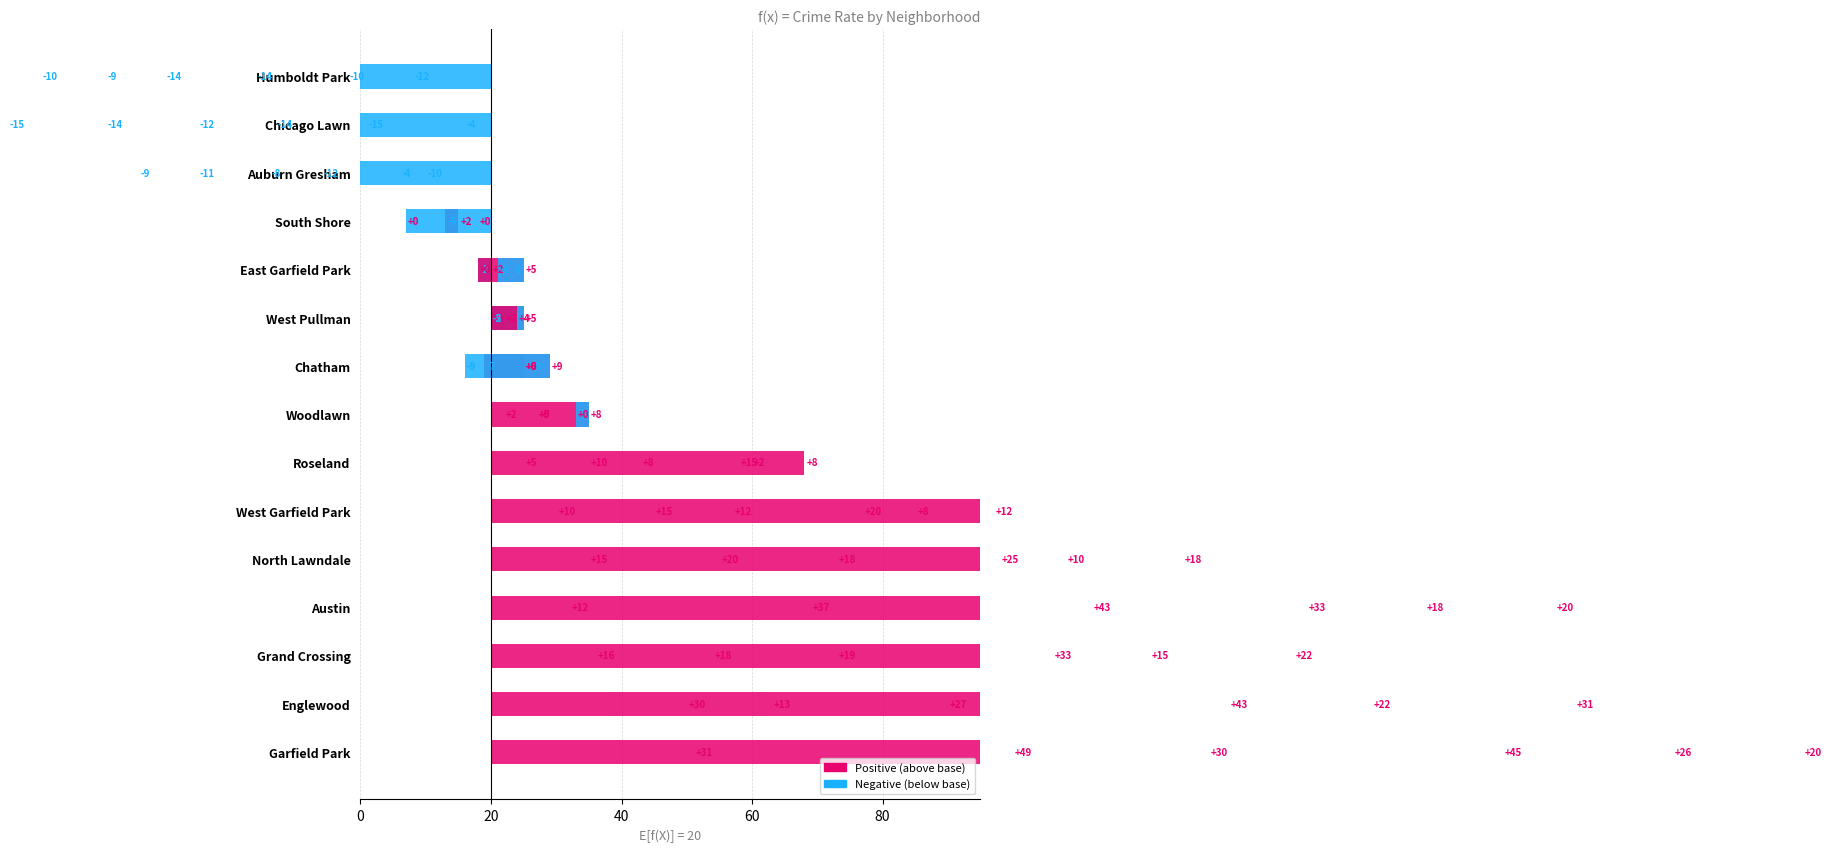

How many data points in 2017 are above 25?

7